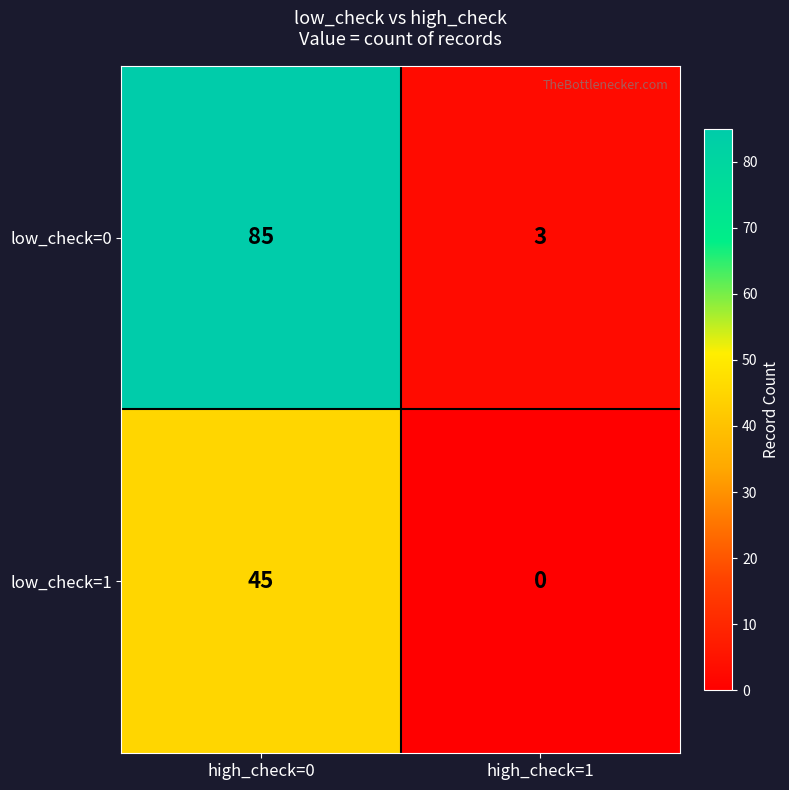

Is it true that low_check=0 equals 3 at high_check=1?

True